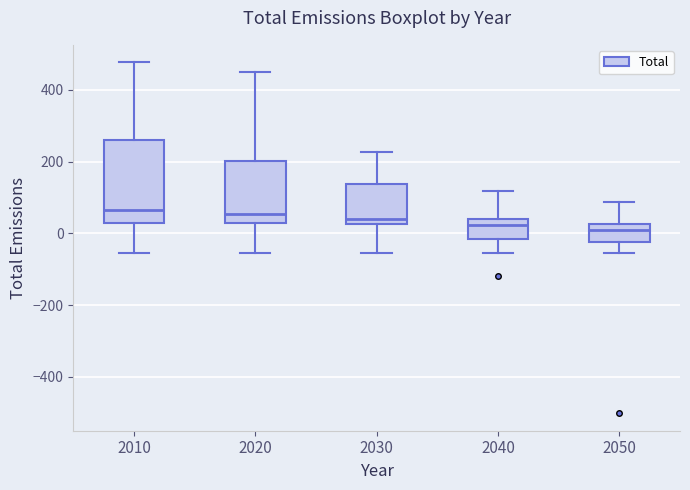

Where is the lower edge of the box at x = 2040 on the y-axis? The values are not printed on the chart, so give them approximately, as read against the axis.

-20